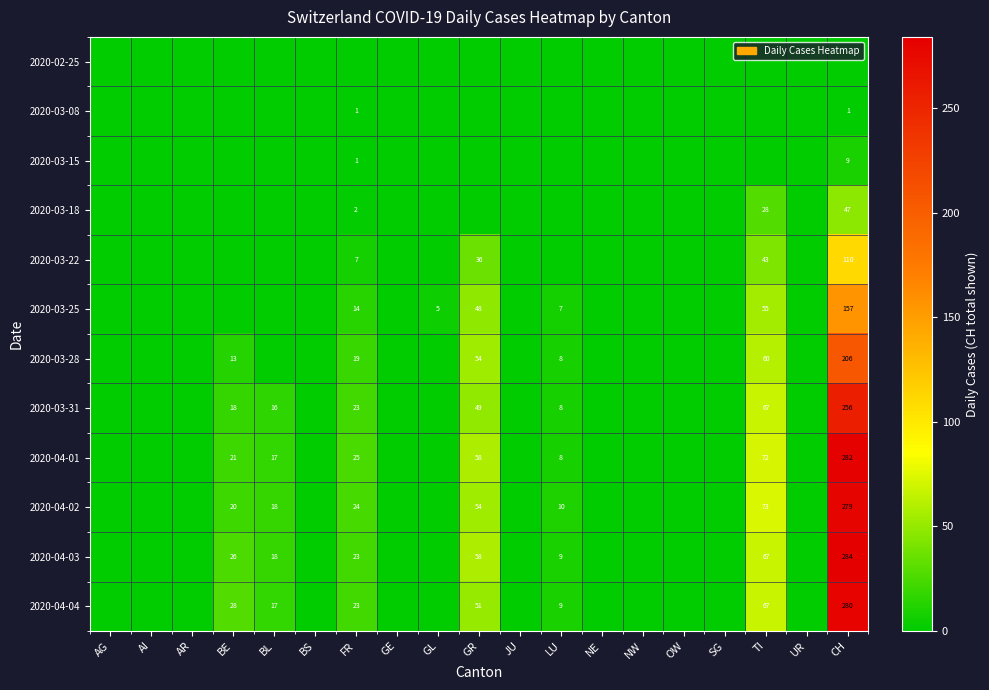

True or false: 2020-04-02 has a value of 279 at CH.

True